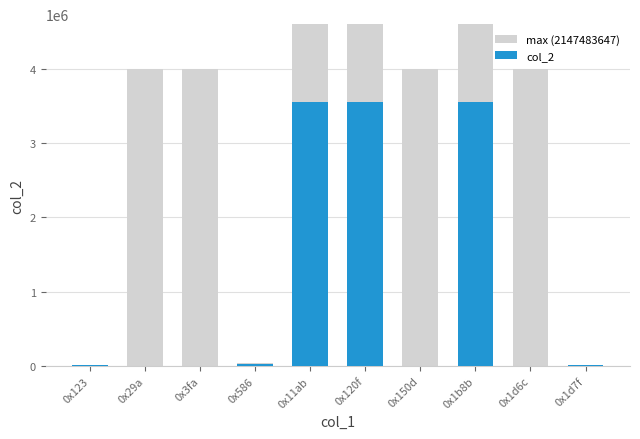

How many groups of bars are there?

10